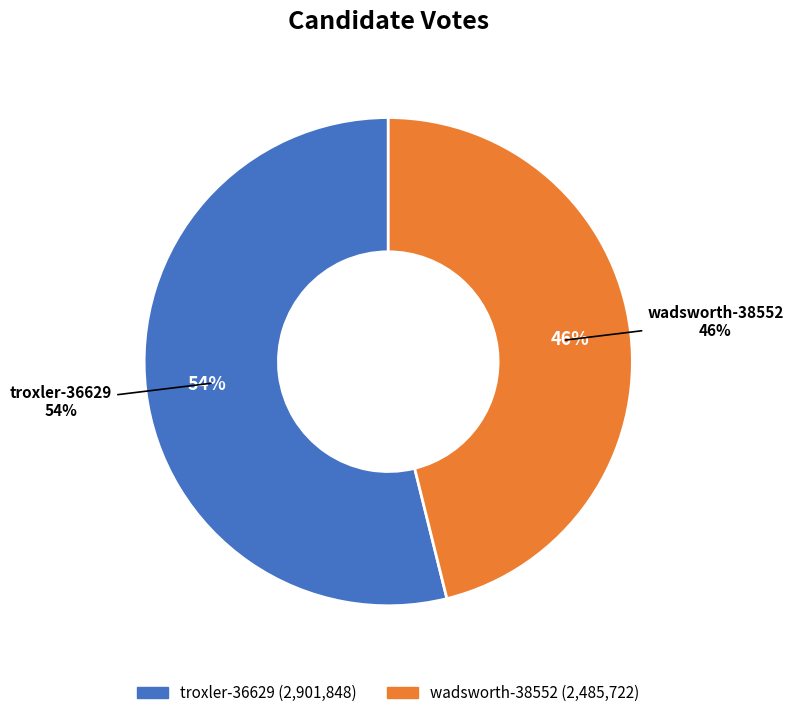

How many slices are in this pie chart?

2